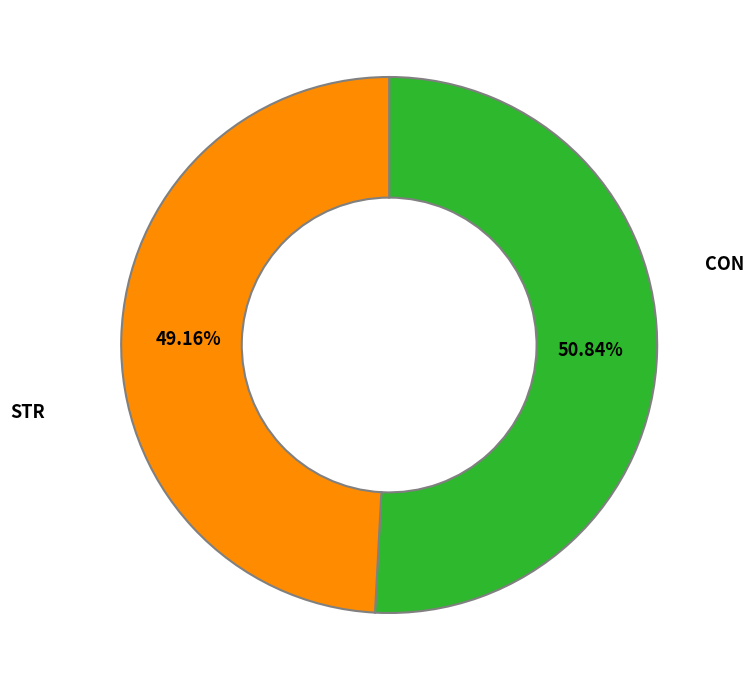

To the nearest percent, what is the difference between the largest and smallest slice percentages?

2%